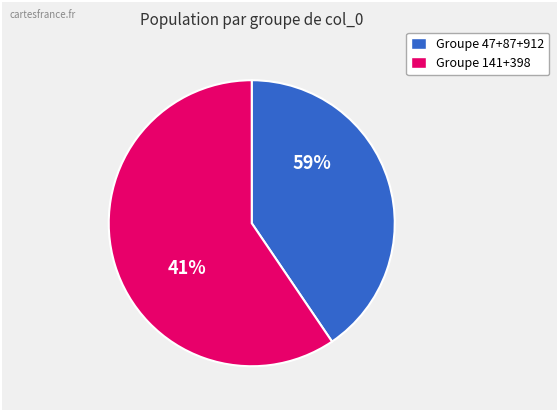

To the nearest percent, what portion does 47 represent?

1%